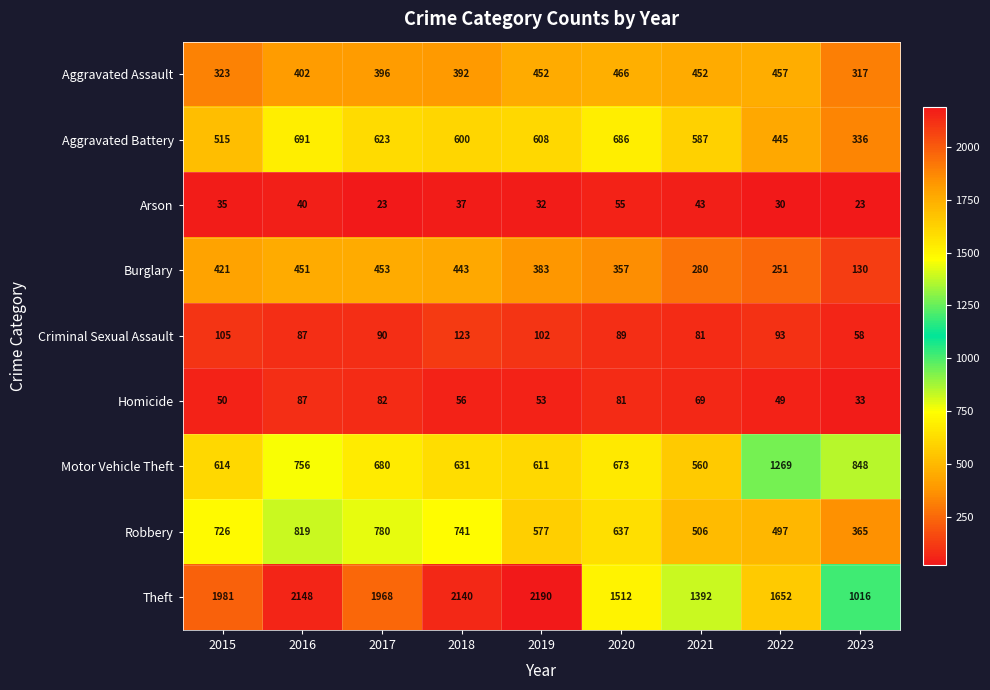

What is the difference between the highest and lowest values at 2017?

1945